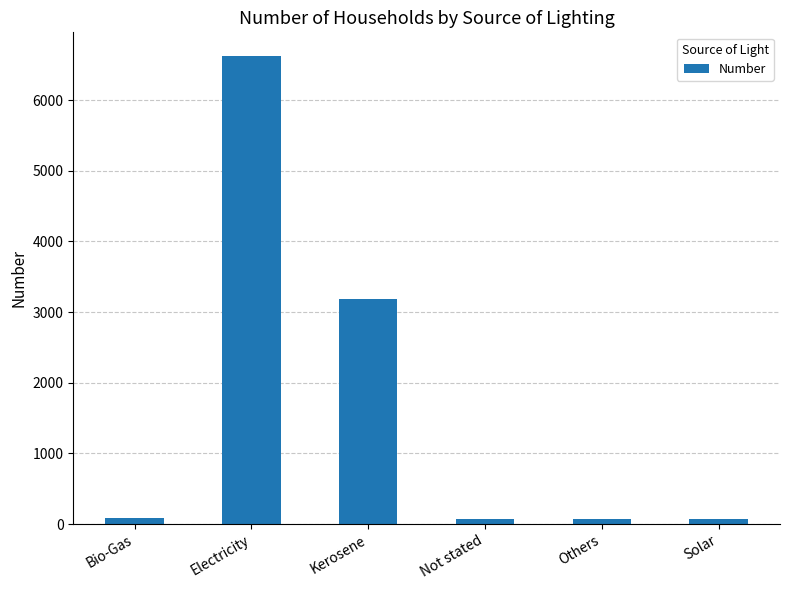

What is the label of the 6th bar from the right?

Bio-Gas